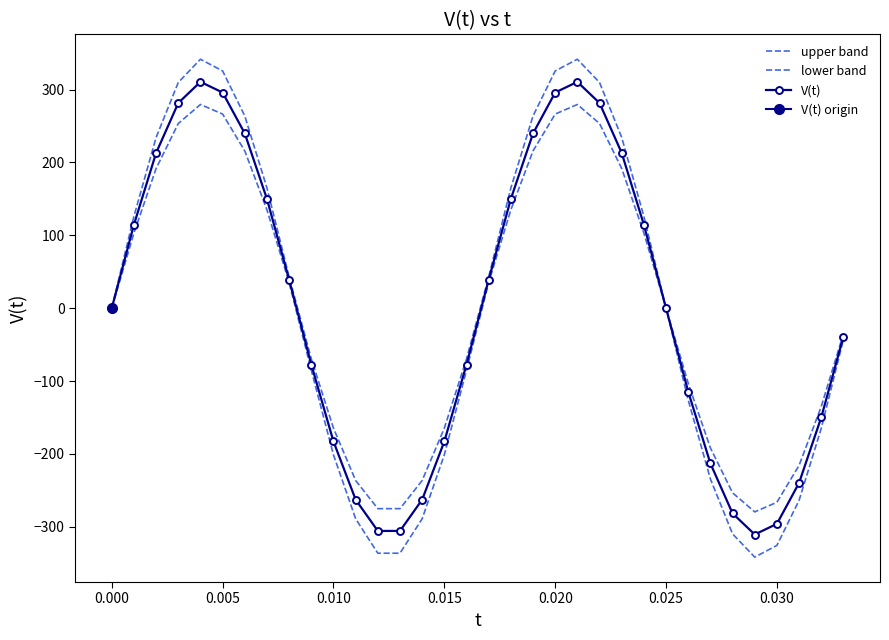

How many lines are shown in the chart?

3